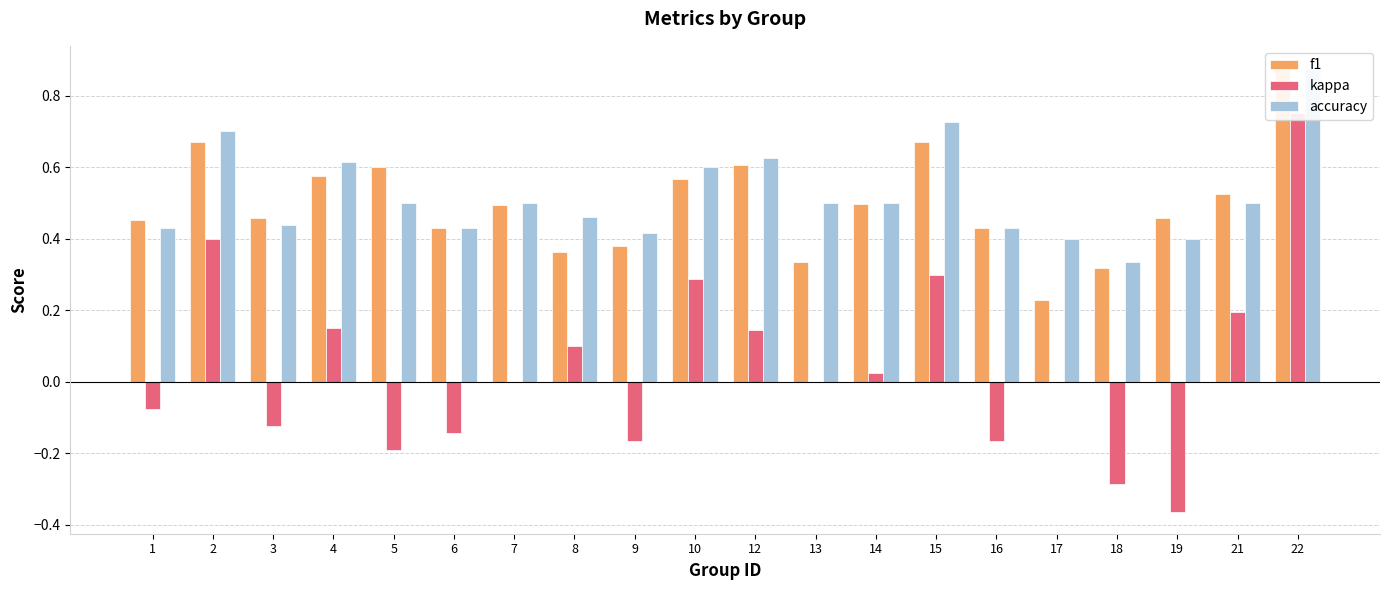

Reading left to right, transcribe all the data shown in this chart.

f1: 1=0.5	2=0.7	3=0.5	4=0.6	5=0.6	6=0.4	7=0.5	8=0.4	9=0.4	10=0.6	12=0.6	13=0.3	14=0.5	15=0.7	16=0.4	17=0.2	18=0.3	19=0.5	21=0.5	22=0.9
kappa: 1=-0.1	2=0.4	3=-0.1	4=0.2	5=-0.2	6=-0.1	7=0.0	8=0.1	9=-0.2	10=0.3	12=0.1	13=0.0	14=0.0	15=0.3	16=-0.2	17=0.0	18=-0.3	19=-0.4	21=0.2	22=0.8
accuracy: 1=0.4	2=0.7	3=0.4	4=0.6	5=0.5	6=0.4	7=0.5	8=0.5	9=0.4	10=0.6	12=0.6	13=0.5	14=0.5	15=0.7	16=0.4	17=0.4	18=0.3	19=0.4	21=0.5	22=0.9